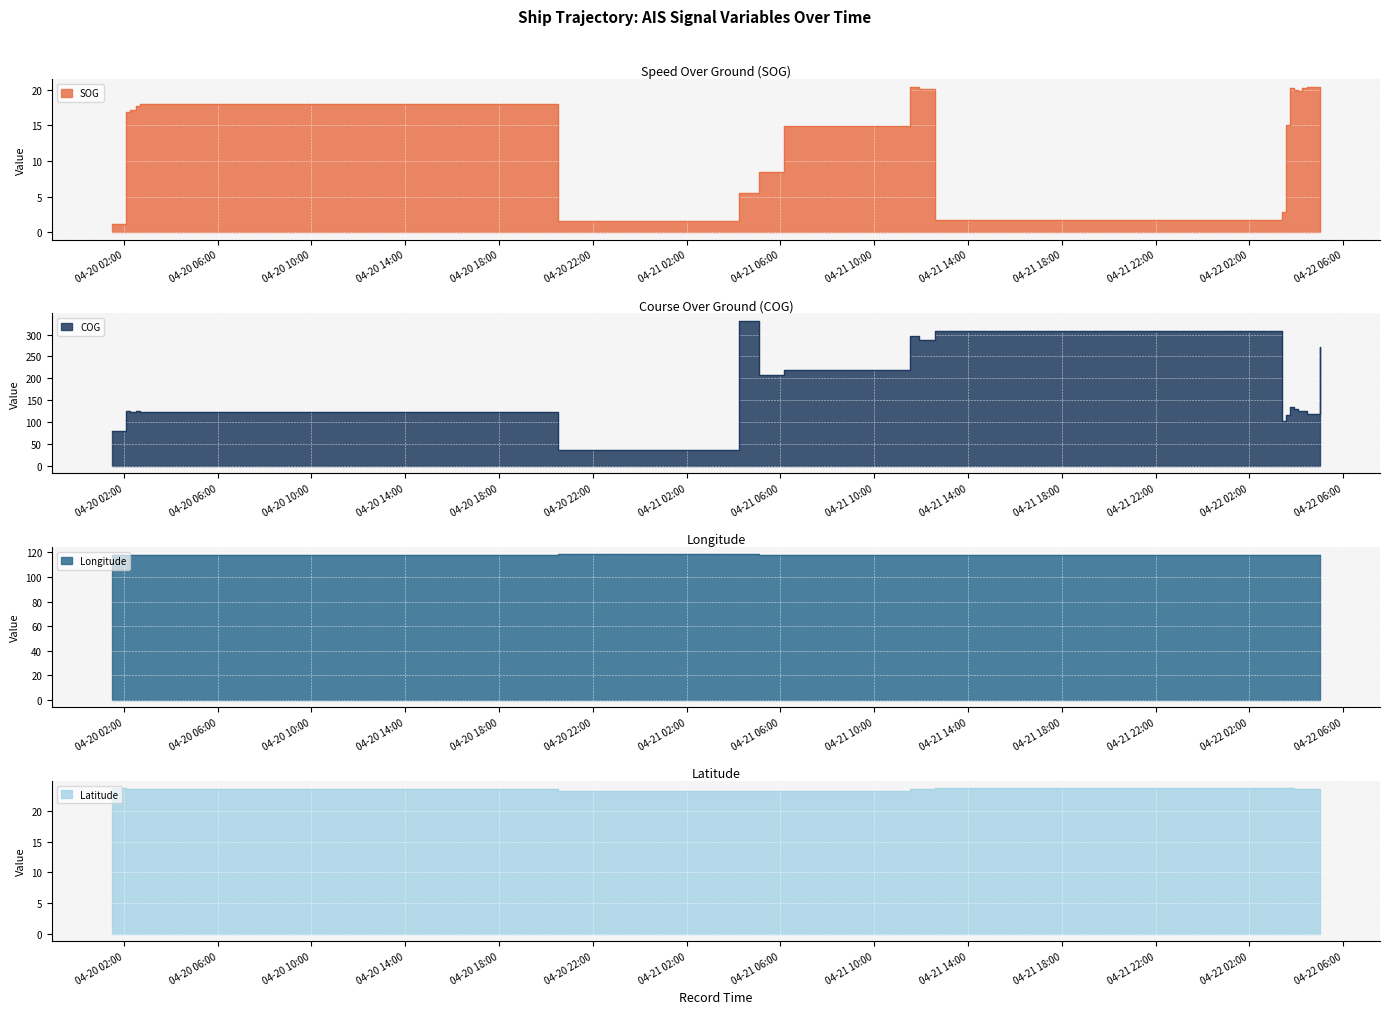

Which series has the largest total across all categories?

COG